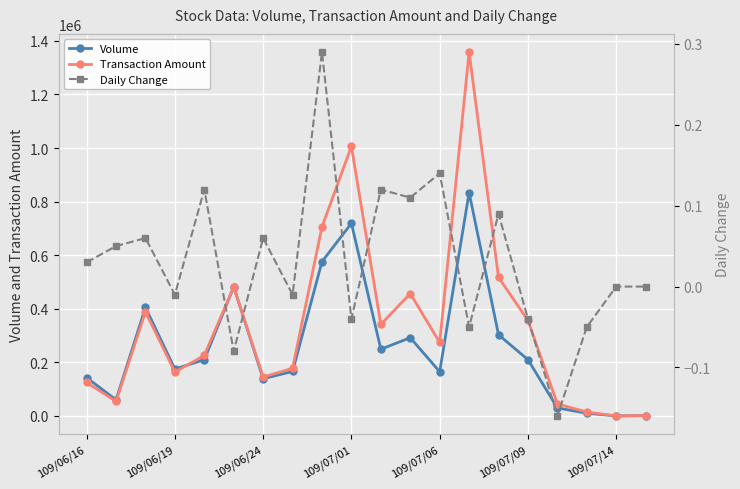

How many interior local peaks does the Daily Change series have?

7